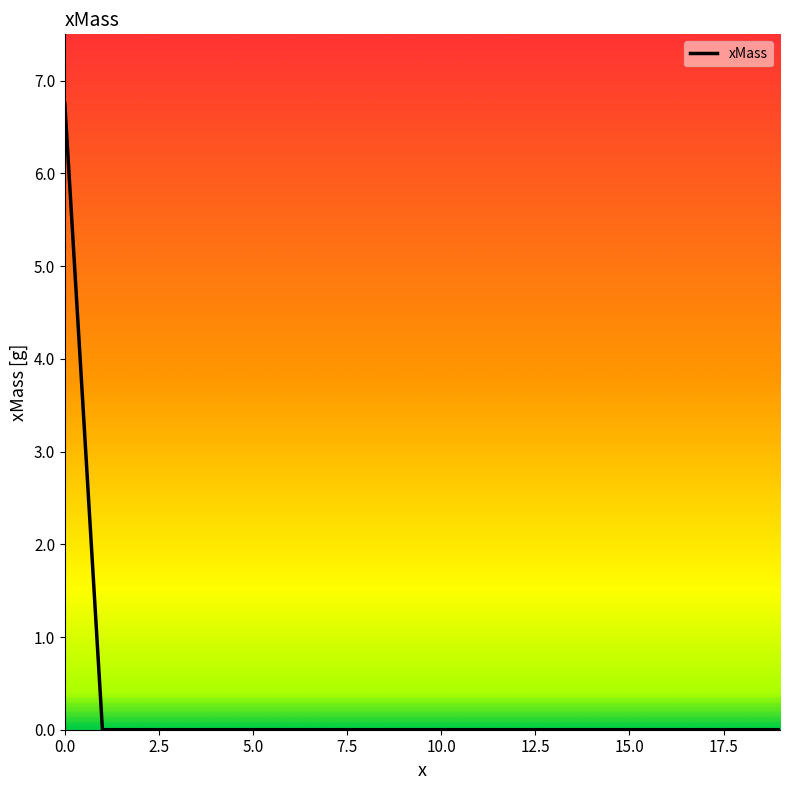

What is the maximum value shown in the chart?

6.8